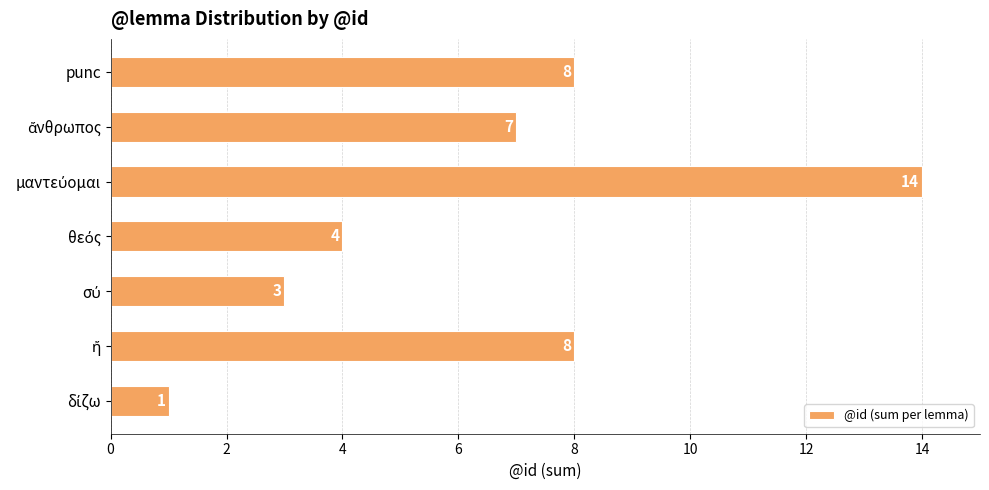

The value at punc is 11. True or false?

False